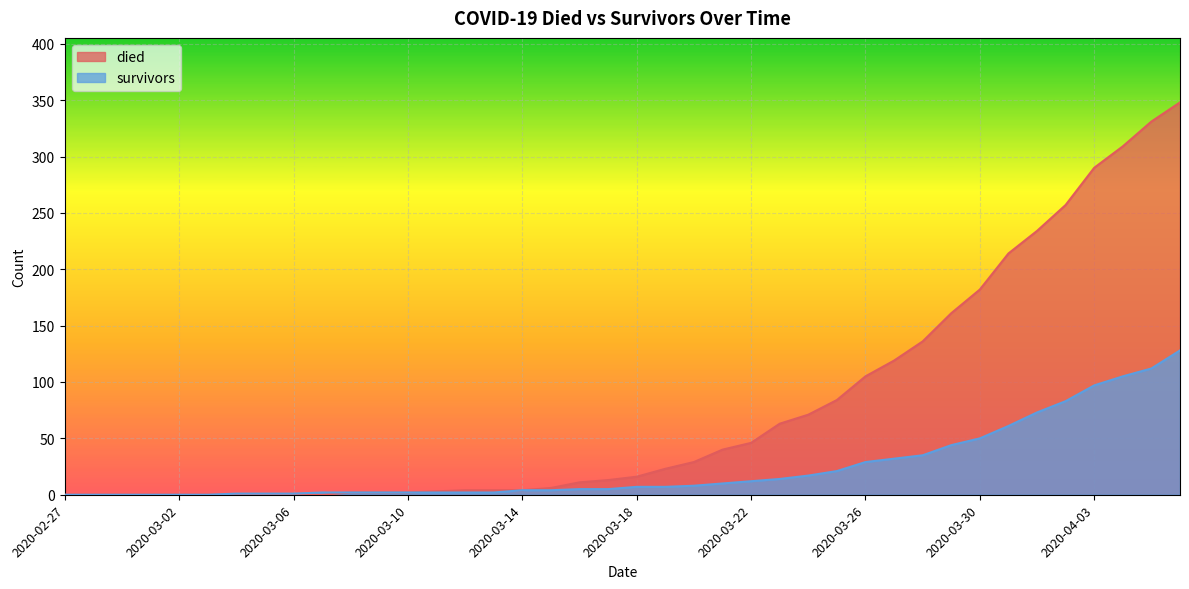

At how many categories does at least one series exceed 199?

7